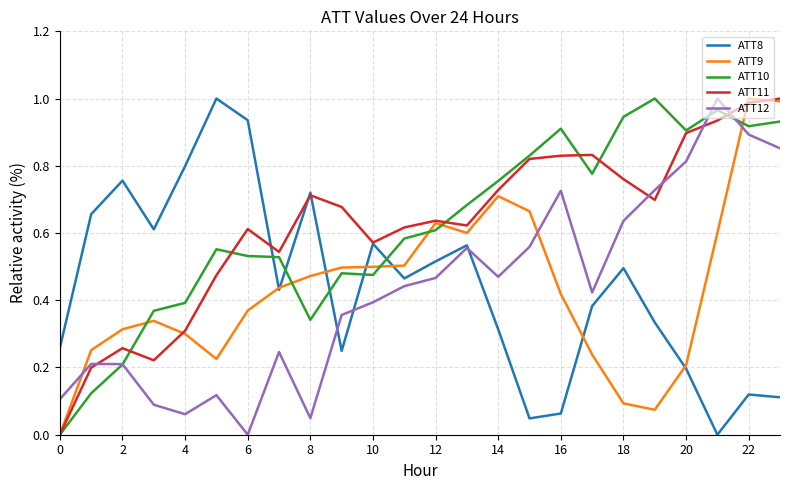

What is the label of the 9th point from the right?

15